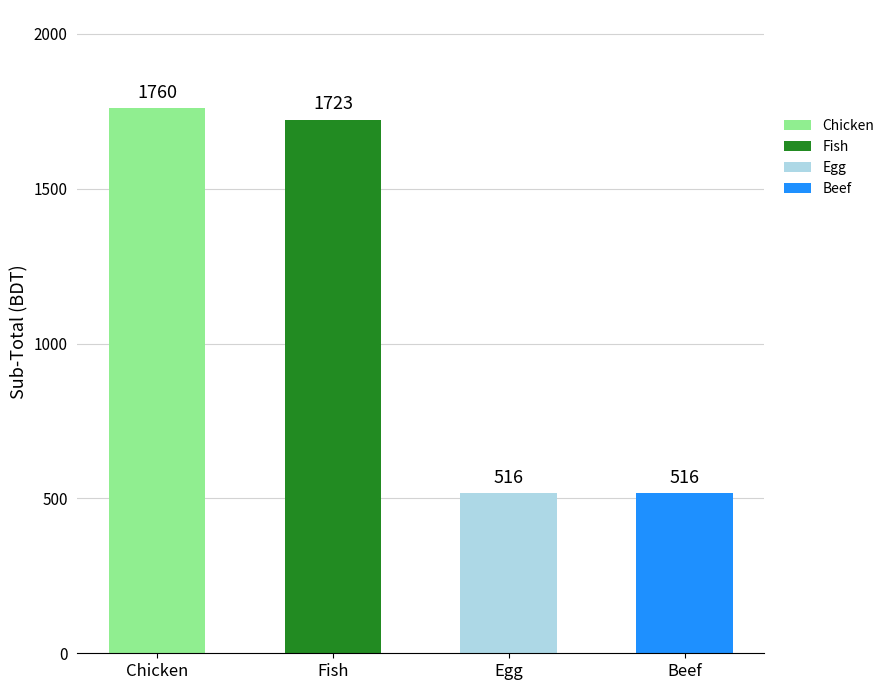

At which label is Fish closest to 311?

Egg